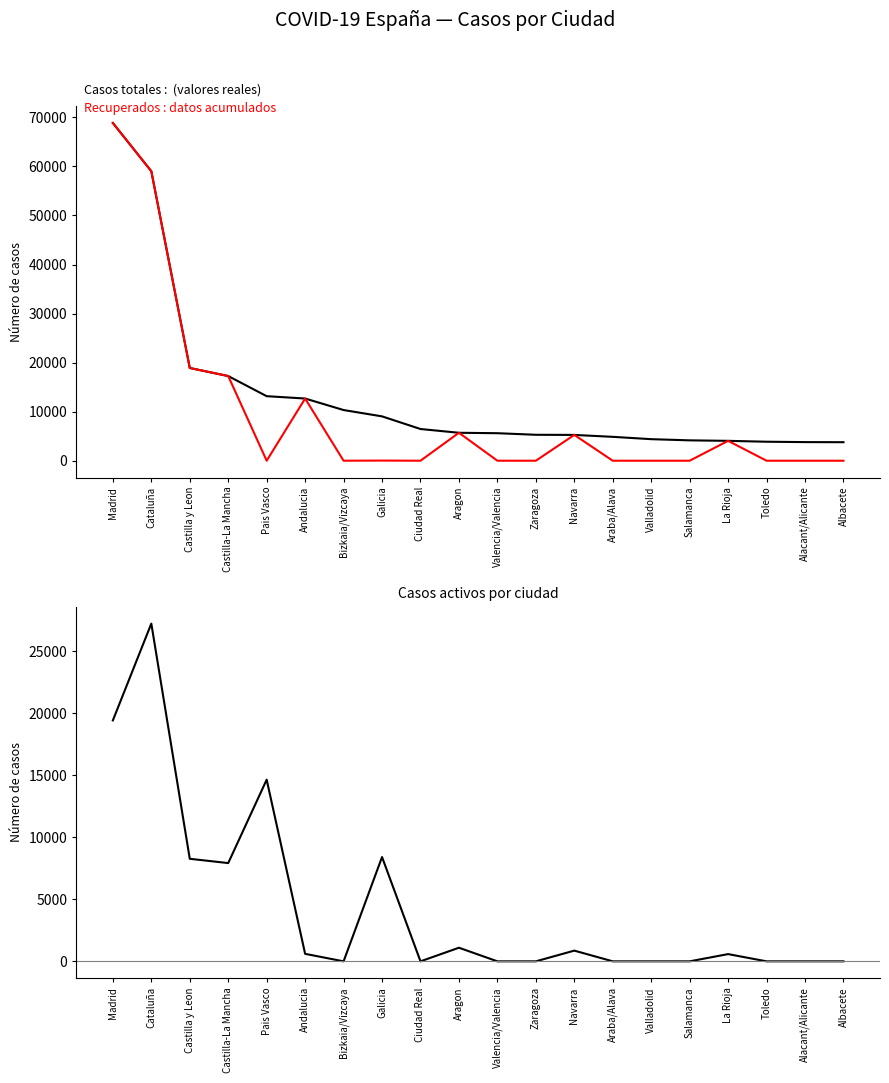

Reading left to right, transcribe all the data shown in this chart.

Casos totales: 68852	59019	18907	17259	13156	12679	10332	9041	6464	5695	5609	5287	5259	4868	4393	4152	4051	3872	3794	3775
Recuperados: 68852	59019	18907	17259	0	12679	0	28	0	5695	0	0	5259	0	0	0	4051	0	0	0
Casos activos: 19425	27229	8267	7922	14646	604	0	8409	0	1097	0	0	864	0	0	0	583	0	0	0